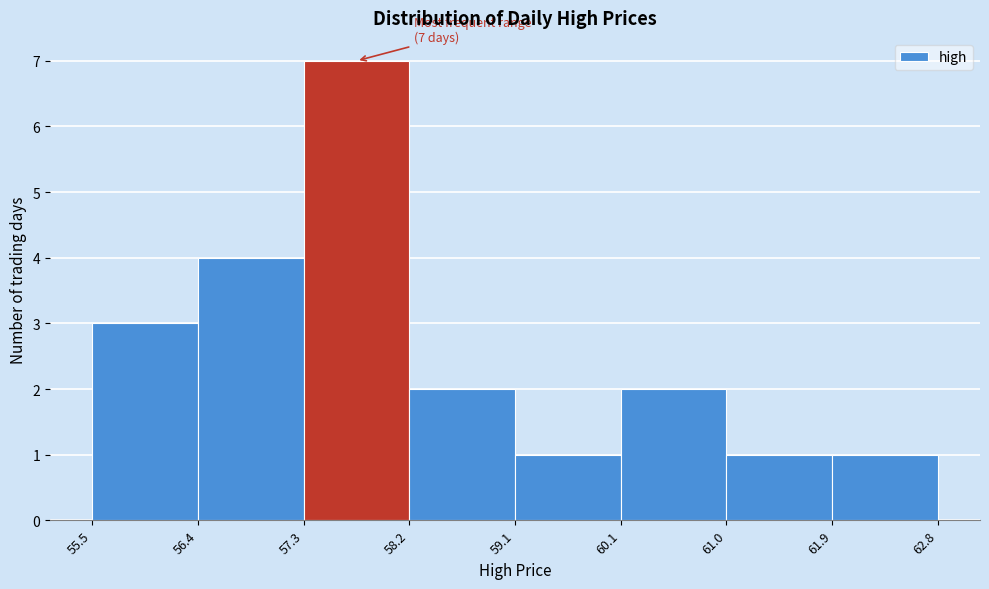

Which range on the x-axis has the tallest bar?

57.3 to 58.2